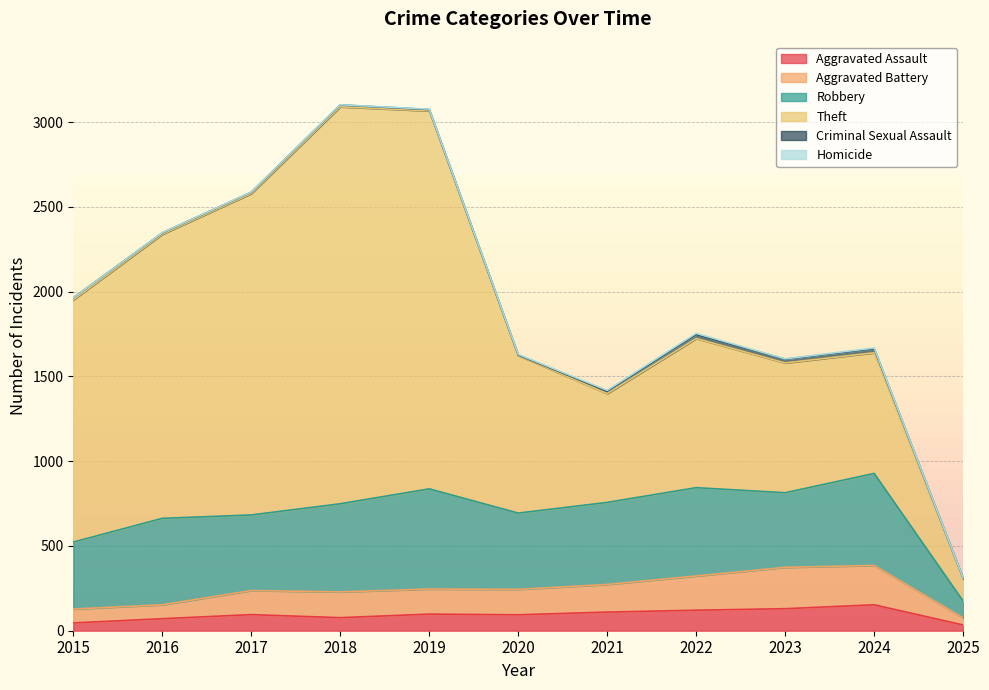

What is the sum of the Robbery values at 2016 and 2023?

950